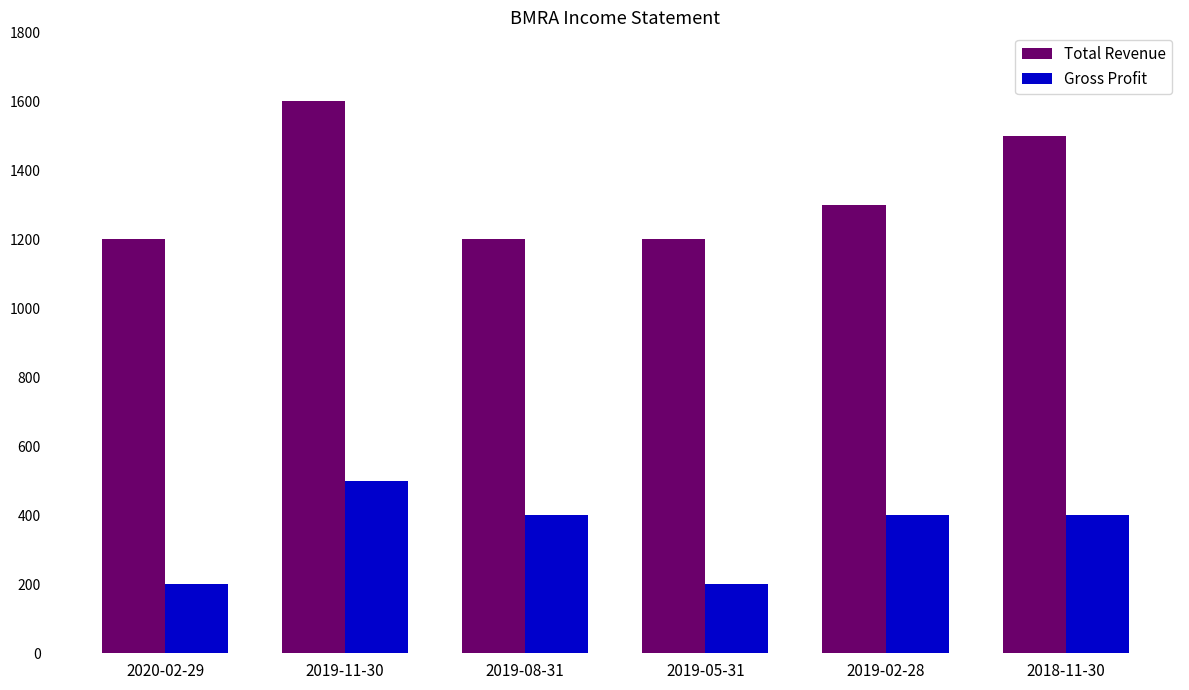

What is the greatest value displayed?

1600